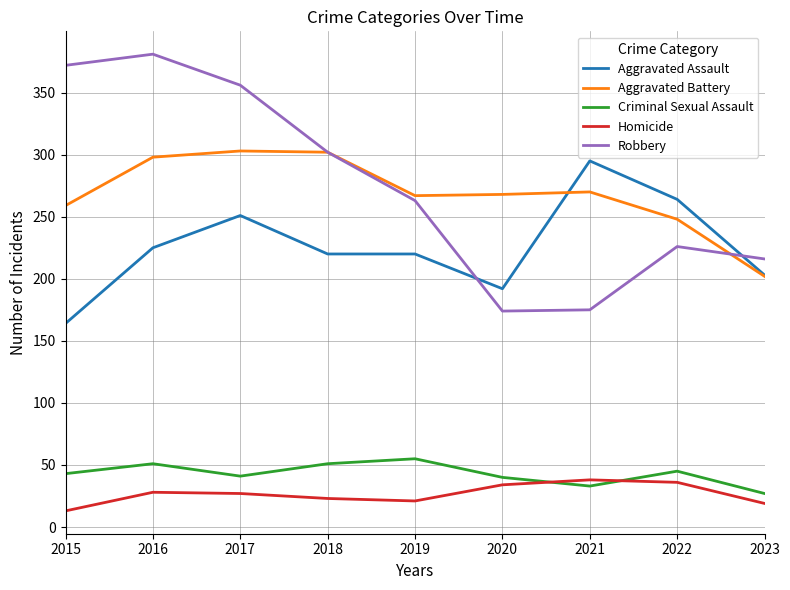

What is the total value across all series at 2022?

819